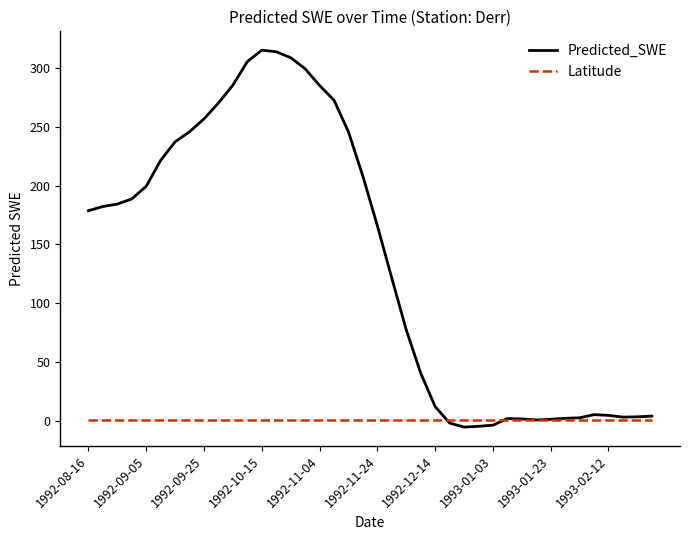

How many values in the Predicted_SWE series are below 178?

20